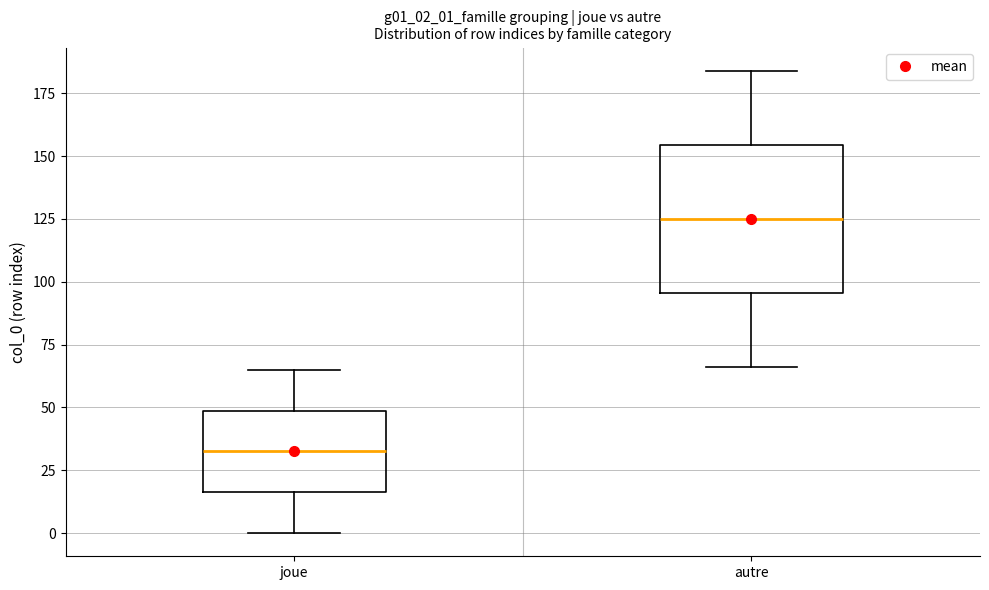

Which box has the highest median line?

autre